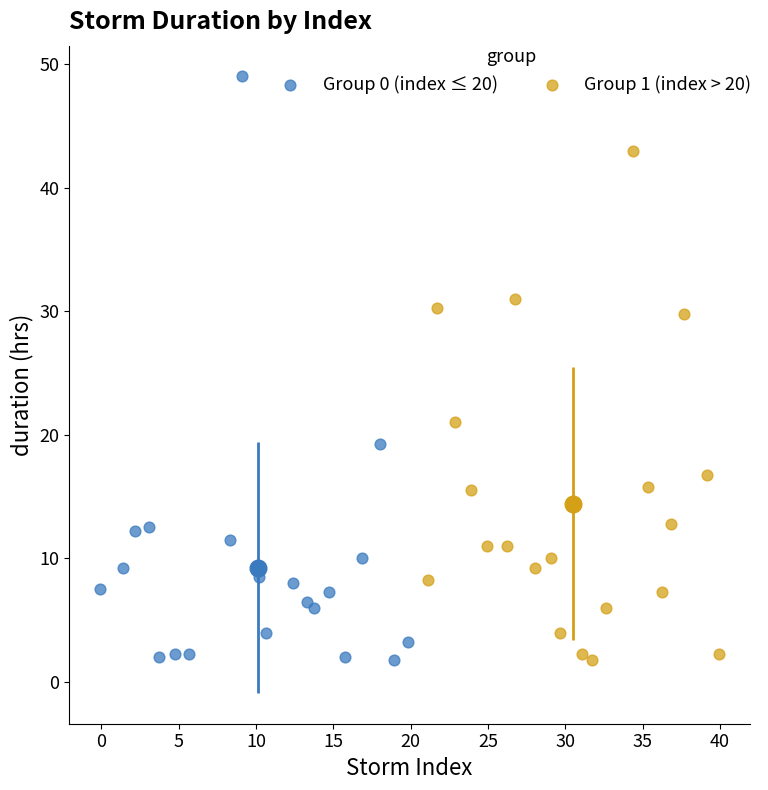

Which series contains the highest Y value?

Group 0 (index ≤ 20)